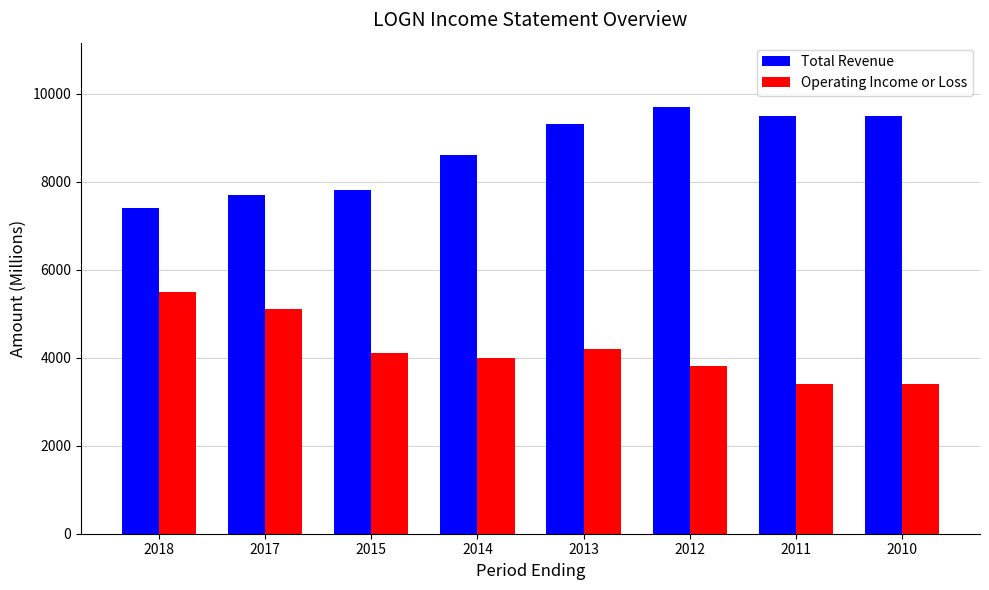

Which category has the highest value in the Total Revenue series?

2012